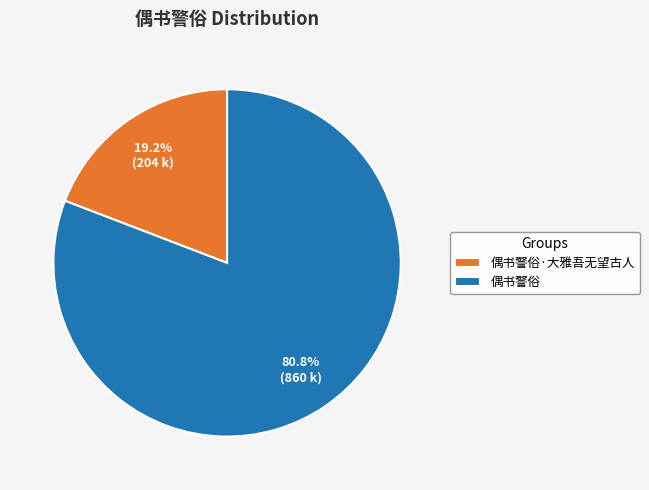

To the nearest percent, what is the difference between the largest and smallest slice percentages?

62%